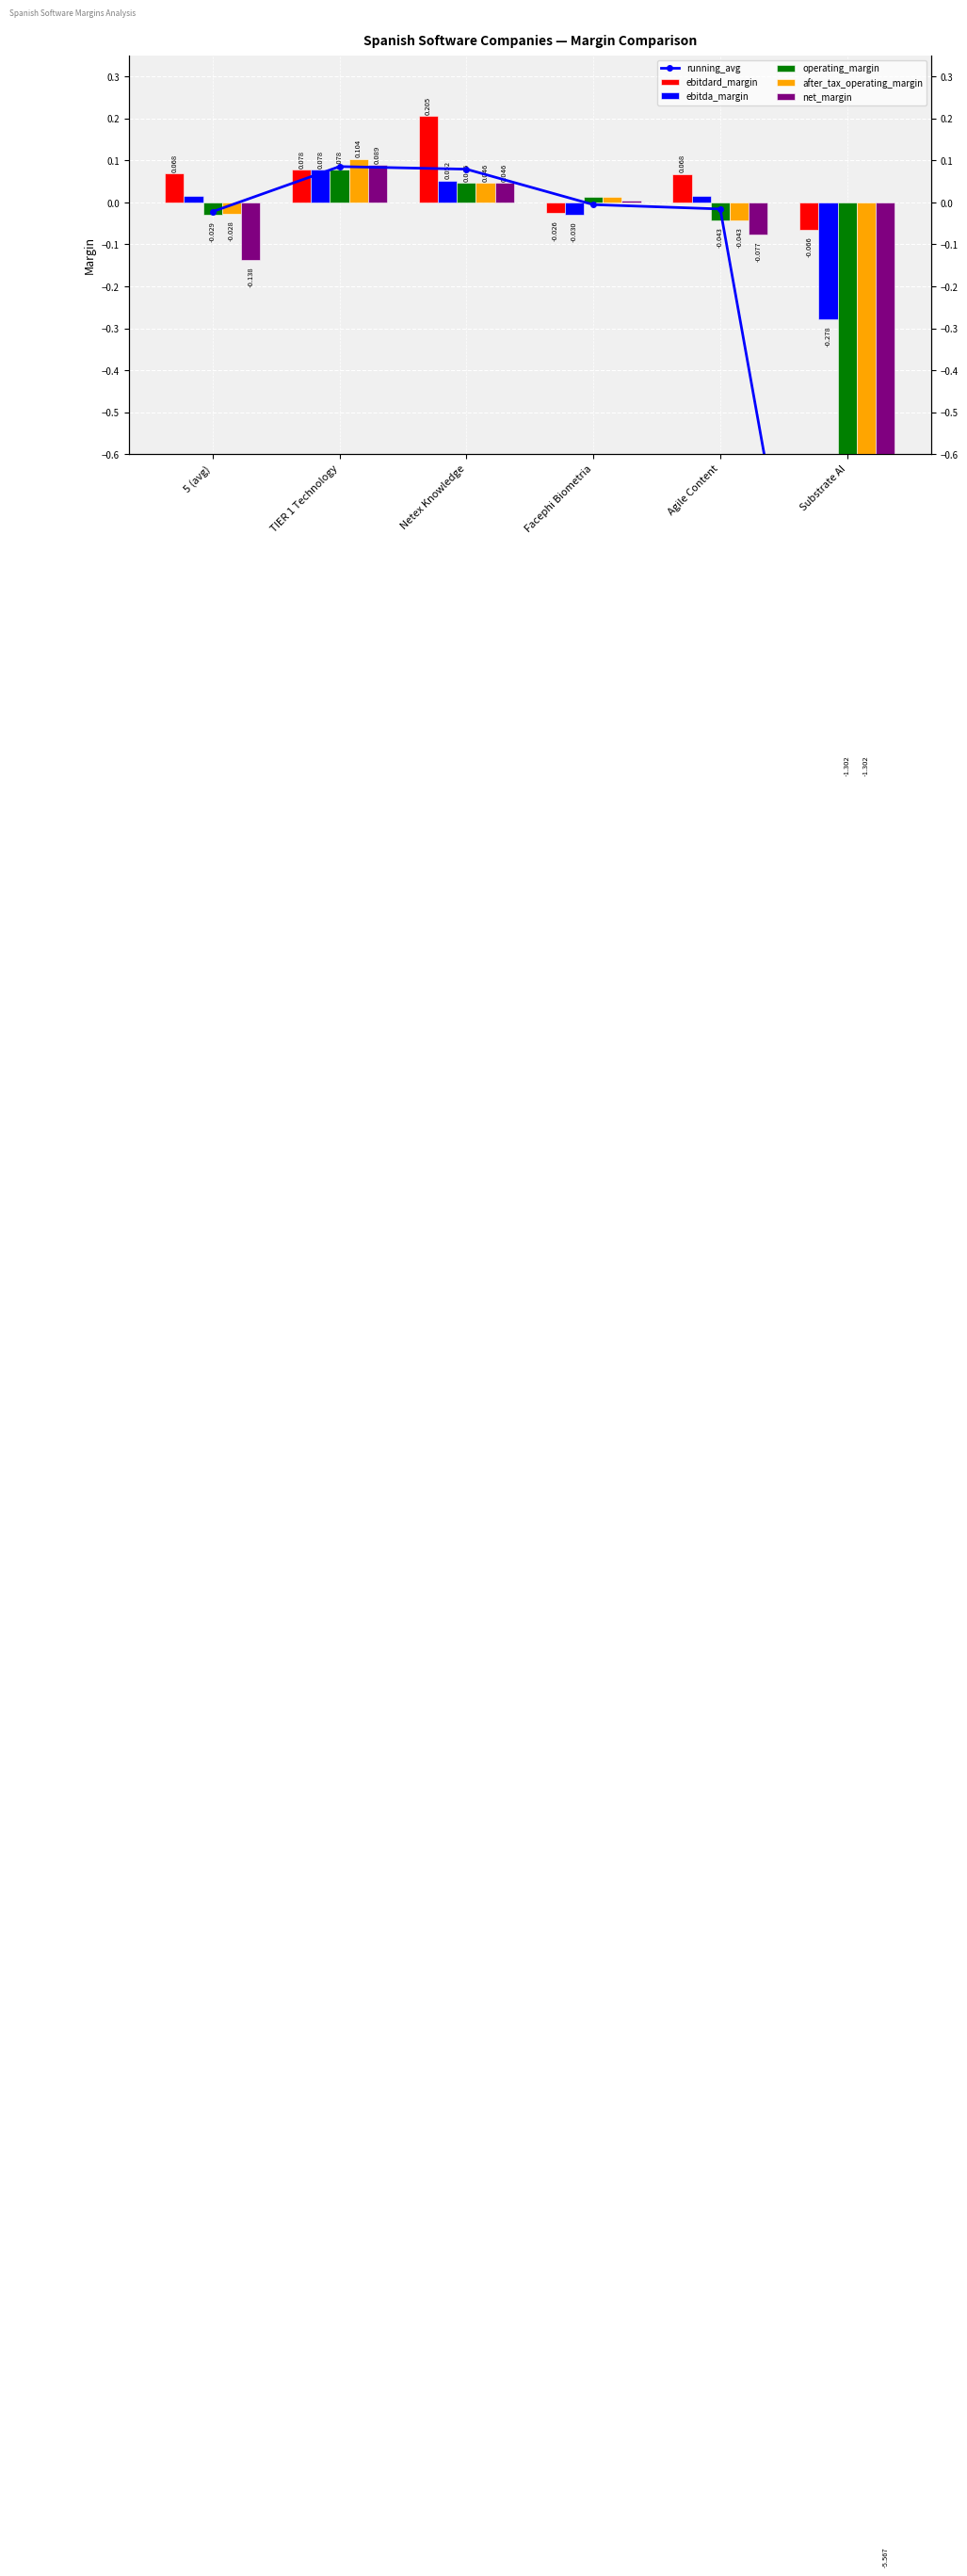

At how many categories does at least one series exceed -4?

6